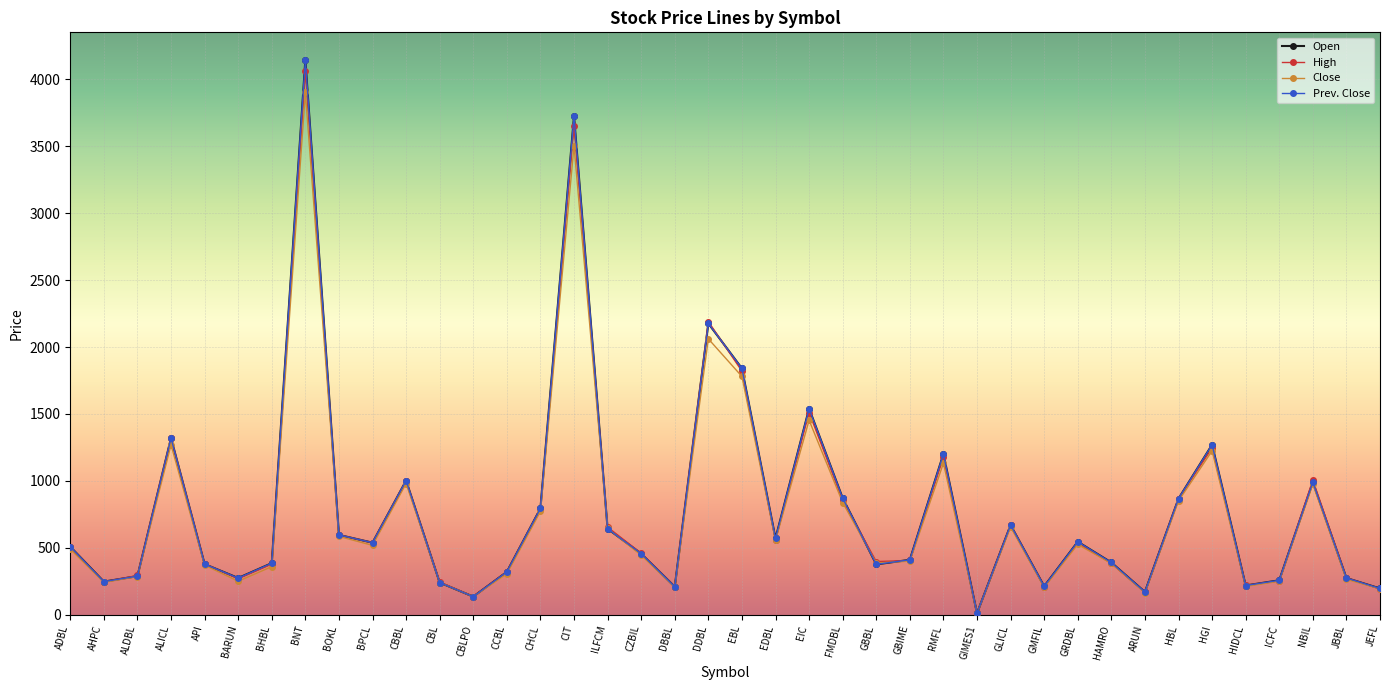

What is the smallest value displayed?

10.3